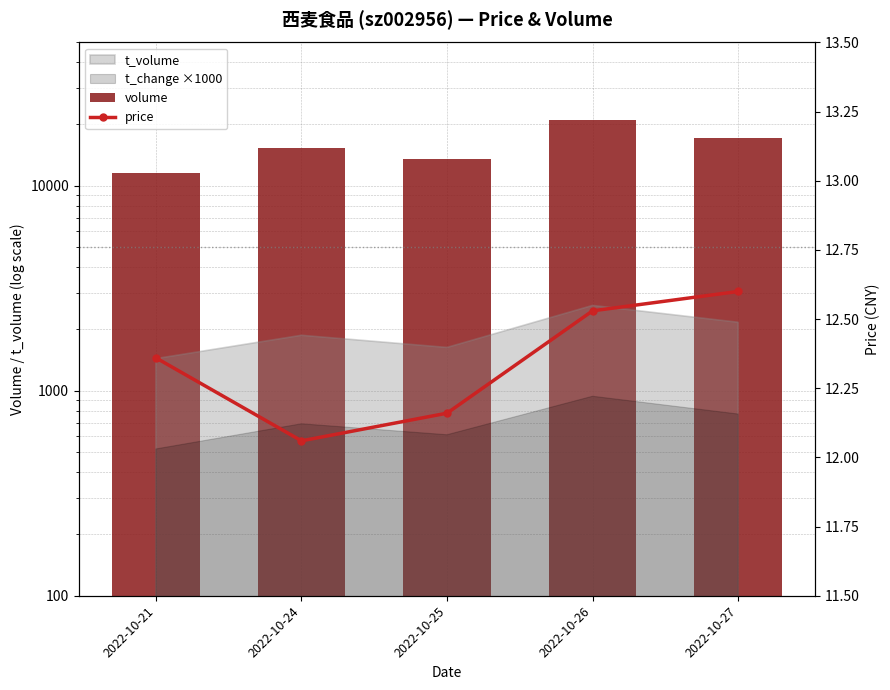

What is the value of the volume bar at the 4th from the left?

20954.0